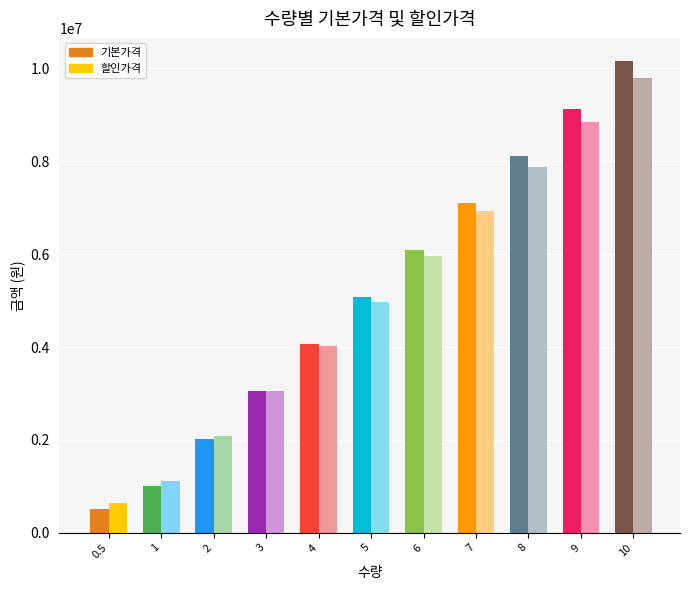

Count the number of data series in this chart.

2